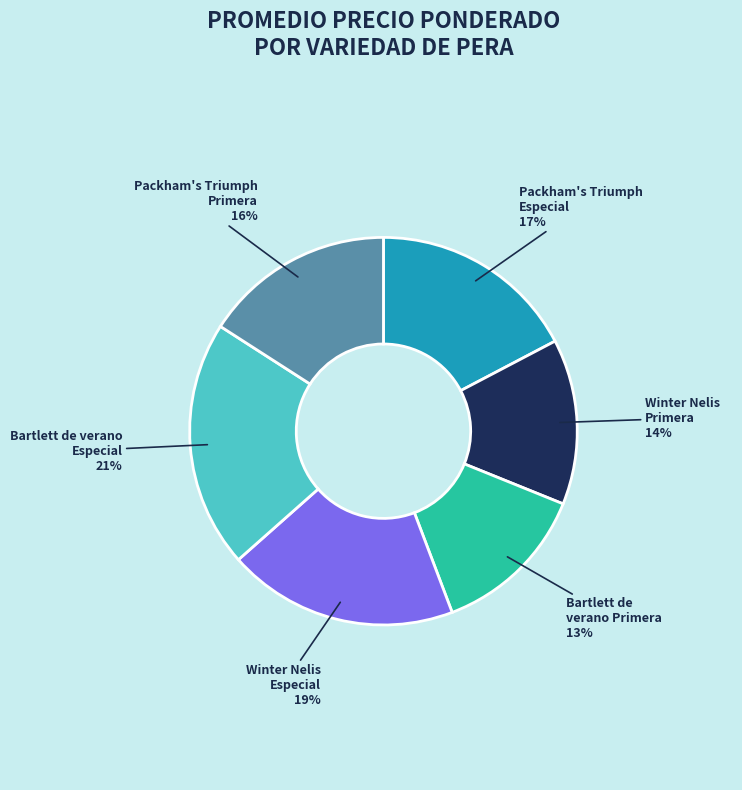

To the nearest percent, what portion does Bartlett de verano Primera represent?

13%